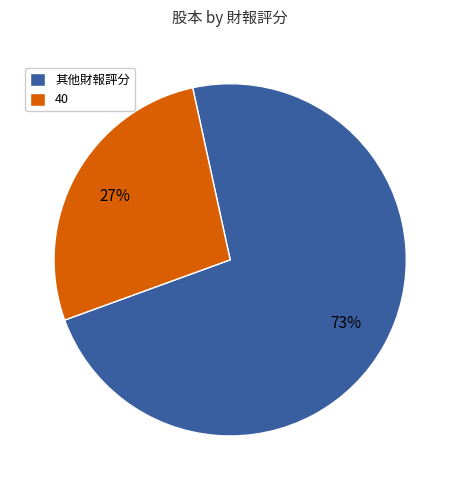

What is the largest slice in the pie chart?

其他財報評分